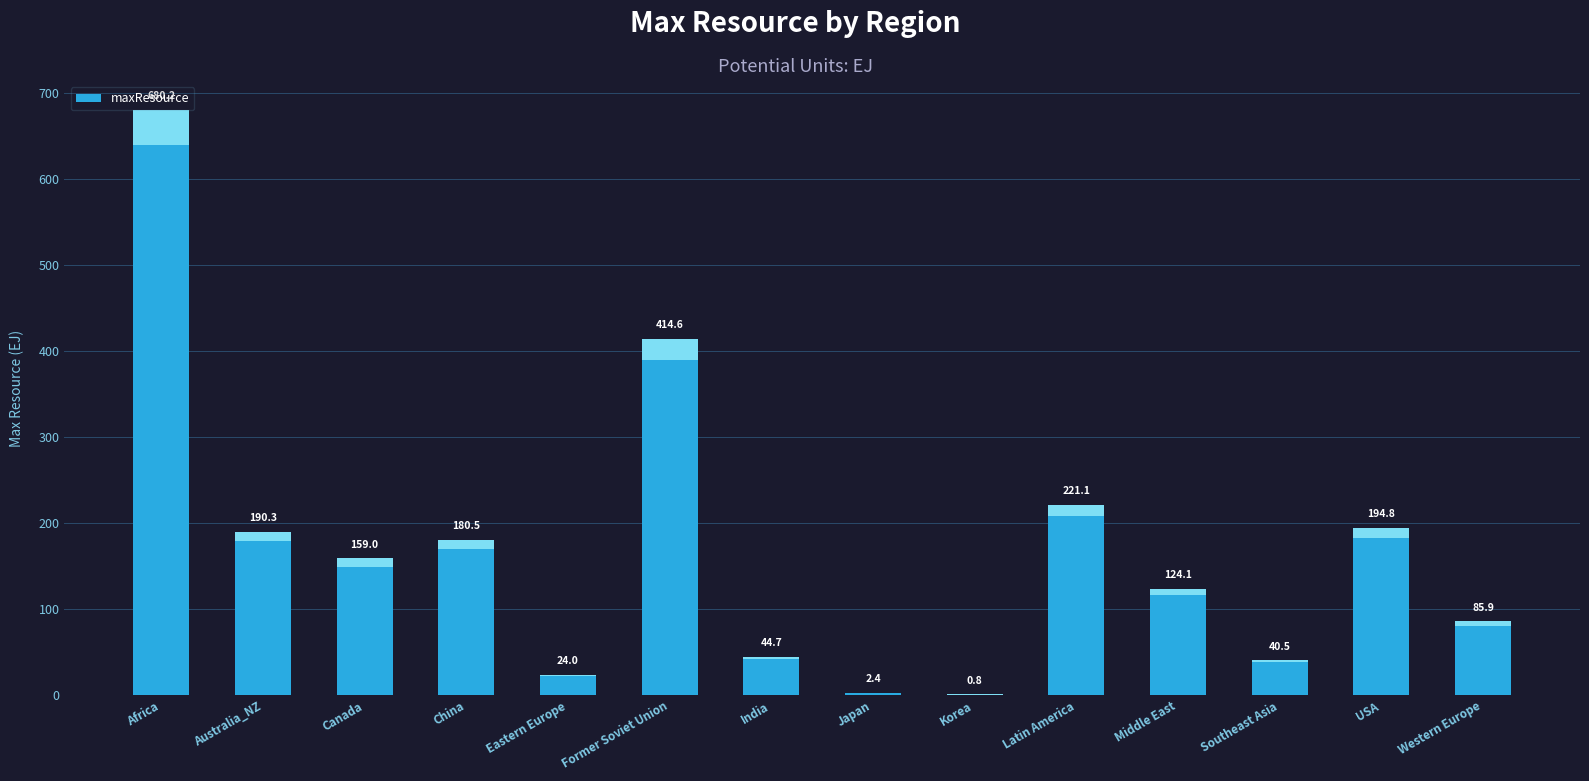

Between Middle East and Western Europe, which is larger?

Middle East